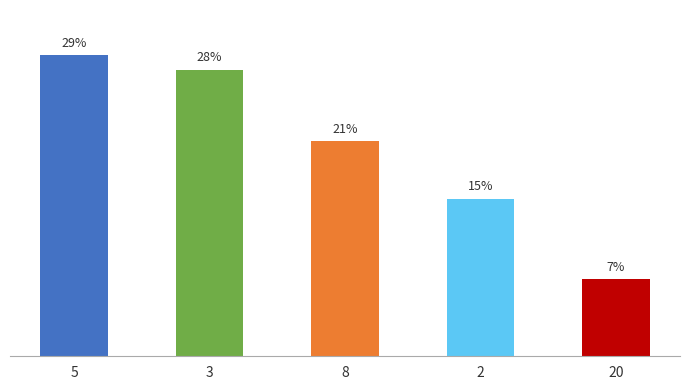

What is the change in value from 8 to 2?

-20